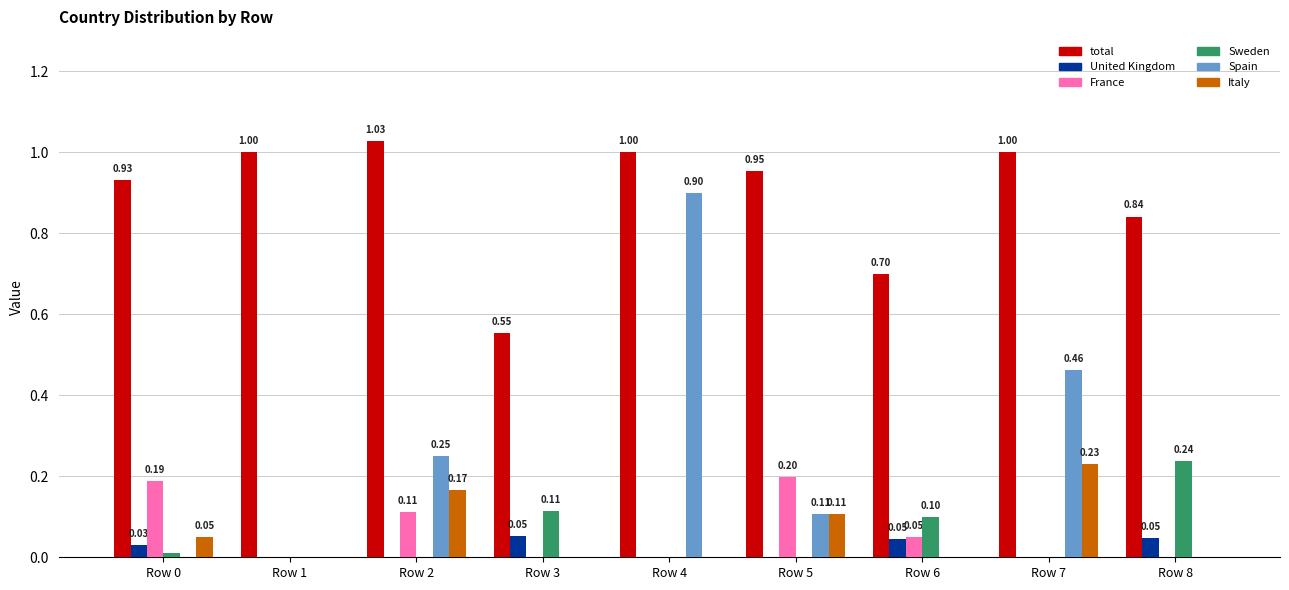

At which category is the sum across all series the highest?

Row 4